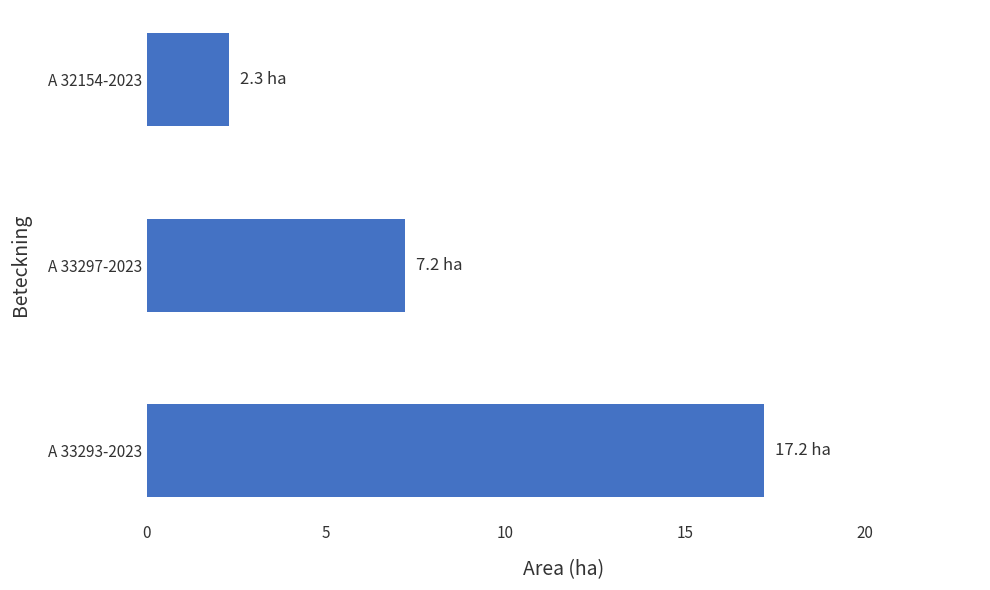

Which has a higher value, A 33297-2023 or A 33293-2023?

A 33293-2023